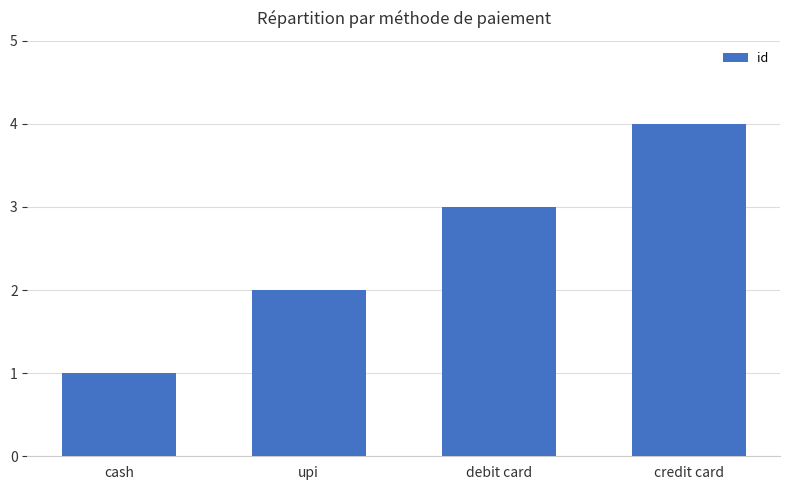

How many distinct data groups are displayed?

1